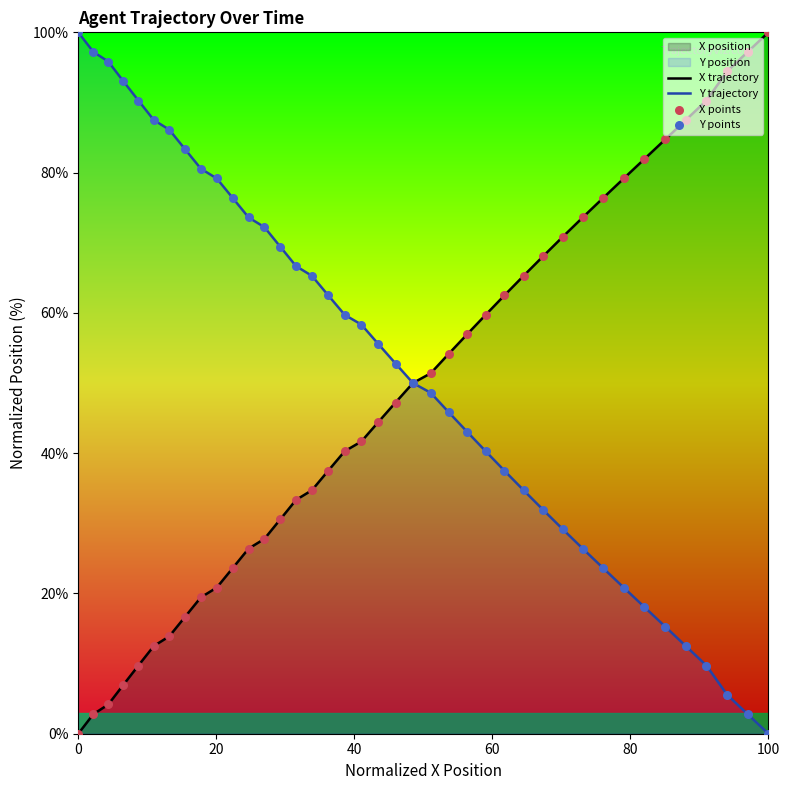

Which series has the largest total across all categories?

Y trajectory